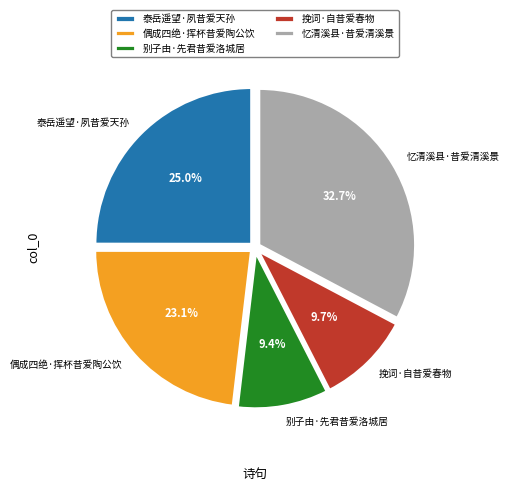

What is the largest slice in the pie chart?

忆清溪县·昔爱清溪景